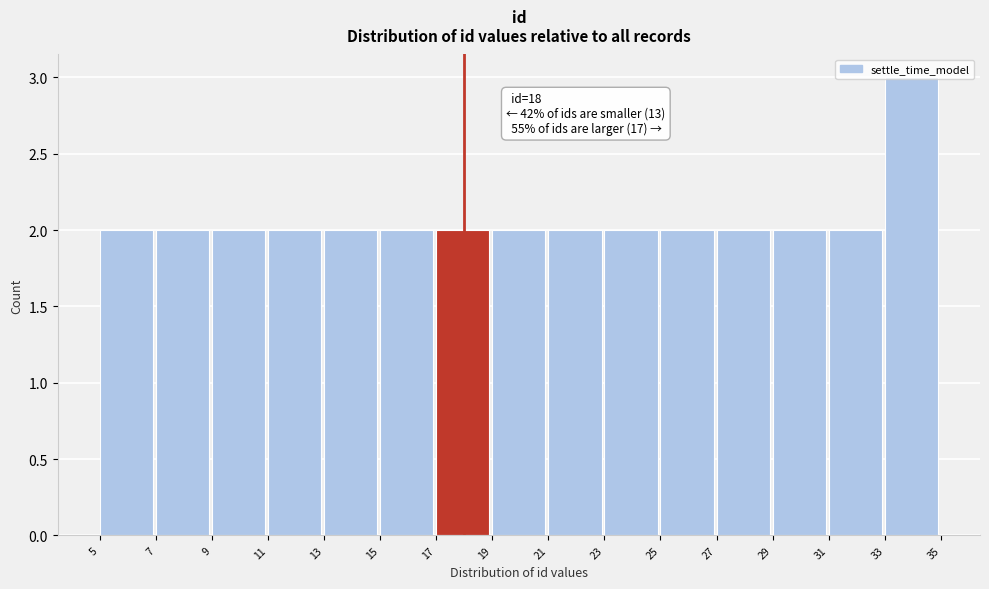

Which range on the x-axis has the tallest bar?

33 to 35